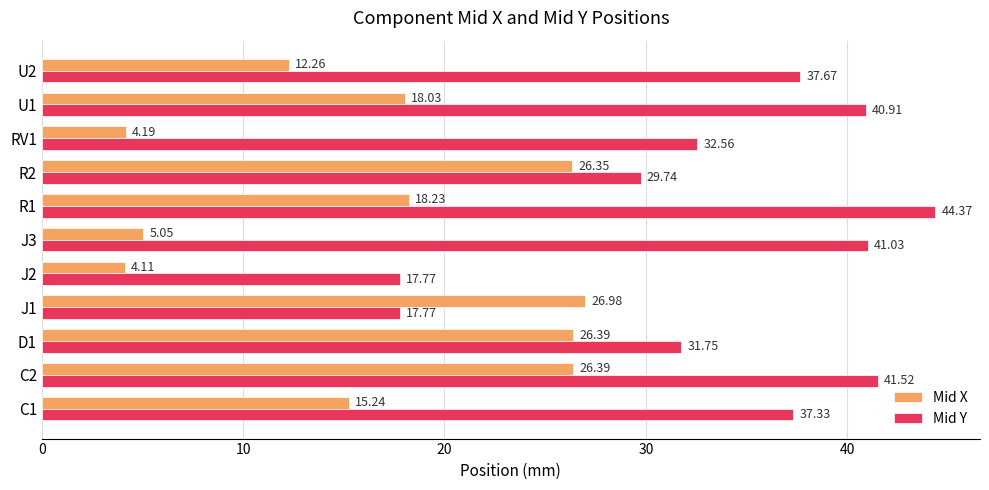

List the series in order of their peak value, highest first.

Mid Y, Mid X